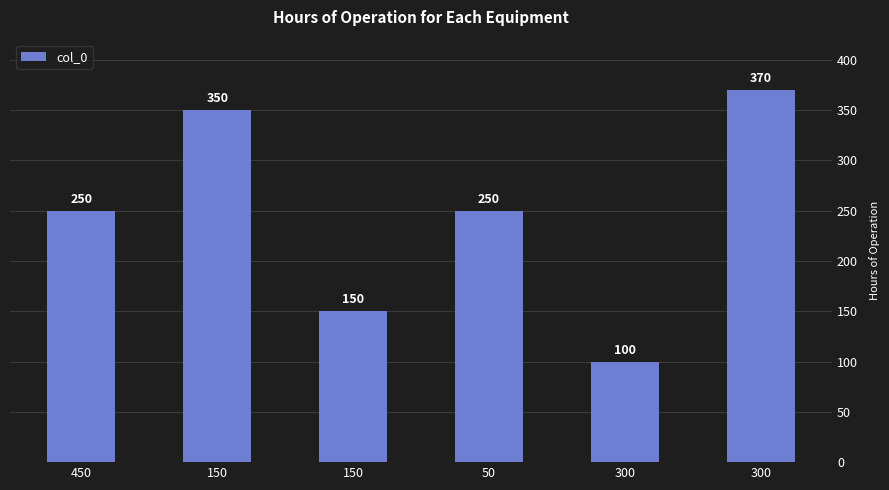

Are the bars horizontal?

No